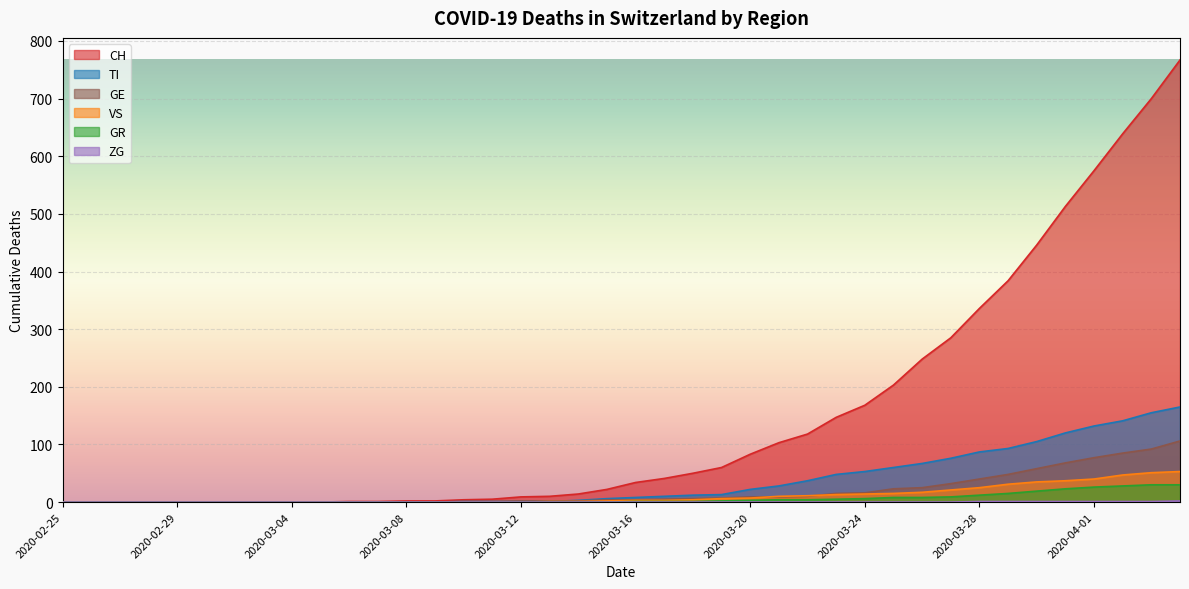

Reading left to right, list all the values displayed in this chart.

CH: 0	0	0	0	0	0	0	0	0	0	1	1	2	2	4	5	9	10	14	22	34	41	50	60	83	103	118	147	168	203	248	285	336	384	446	513	575	639	700	767
TI: 0	0	0	0	0	0	0	0	0	0	0	0	0	0	1	1	1	1	3	6	8	10	12	13	22	28	37	48	53	60	67	76	87	93	105	120	132	141	155	165
GR: 0	0	0	0	0	0	0	0	0	0	0	0	0	0	0	0	0	0	0	0	1	1	1	2	3	4	4	5	6	8	8	9	12	15	19	23	26	28	30	30
VS: 0	0	0	0	0	0	0	0	0	0	0	0	0	0	0	0	0	1	1	2	3	3	4	6	7	10	11	13	14	15	17	21	25	31	35	37	40	47	51	53
ZG: 0	0	0	0	0	0	0	0	0	0	0	0	0	0	0	0	0	0	0	0	0	0	0	0	0	0	0	0	0	0	0	0	1	1	1	1	1	1	1	2
GE: 0	0	0	0	0	0	0	0	0	0	0	0	0	0	1	1	2	2	2	4	4	5	6	7	9	9	10	15	16	23	25	32	40	48	58	68	77	85	92	106